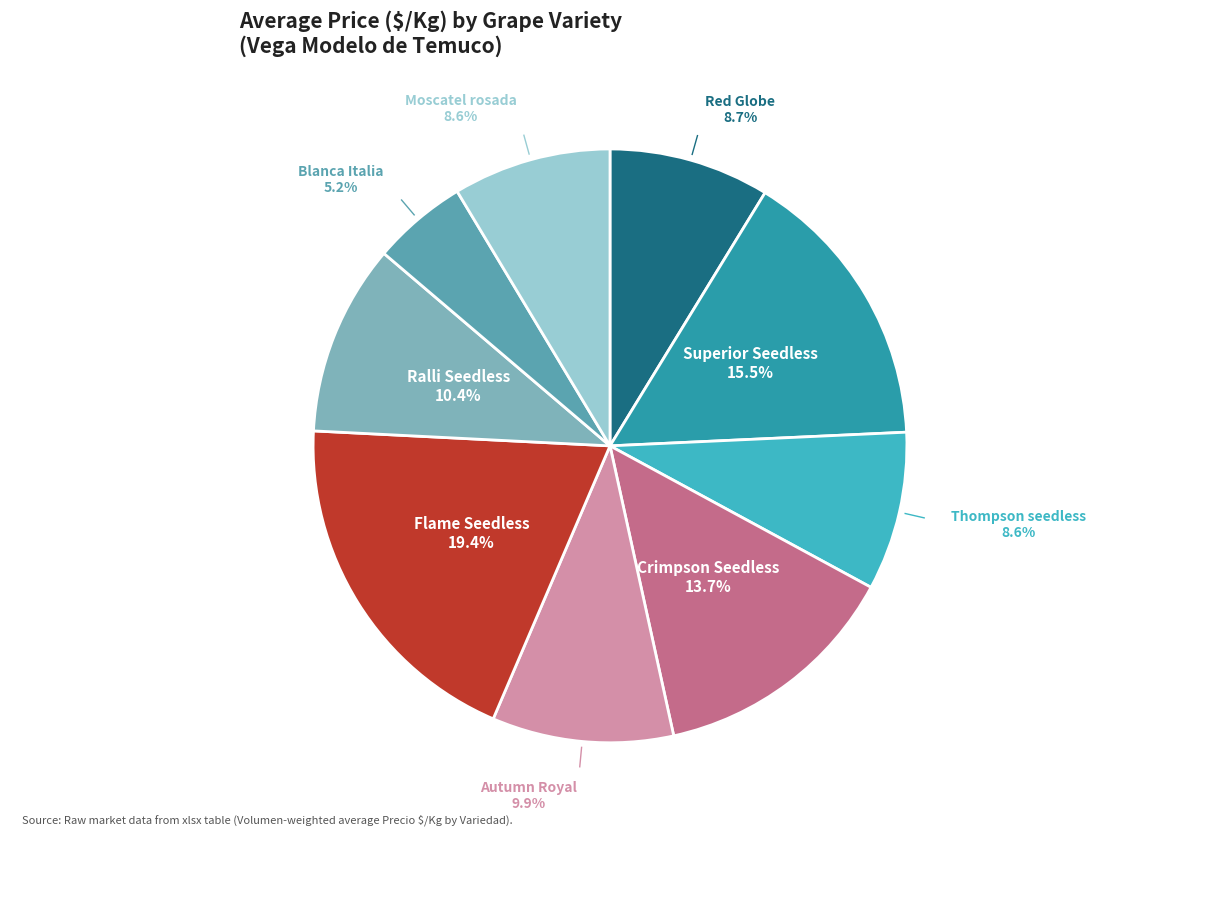

Is there a majority slice in this chart?

No